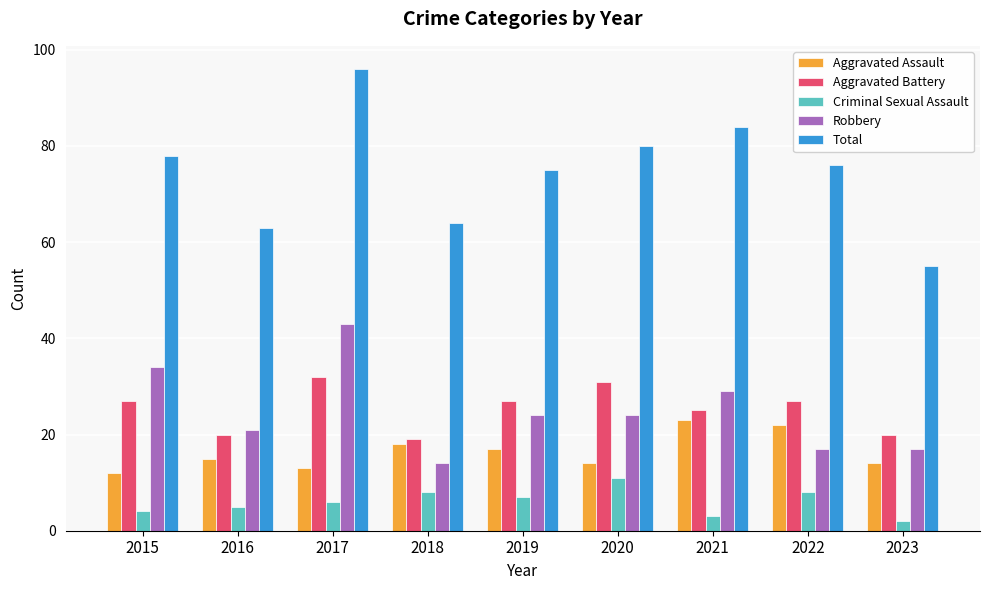

At which category is the sum across all series the highest?

2017